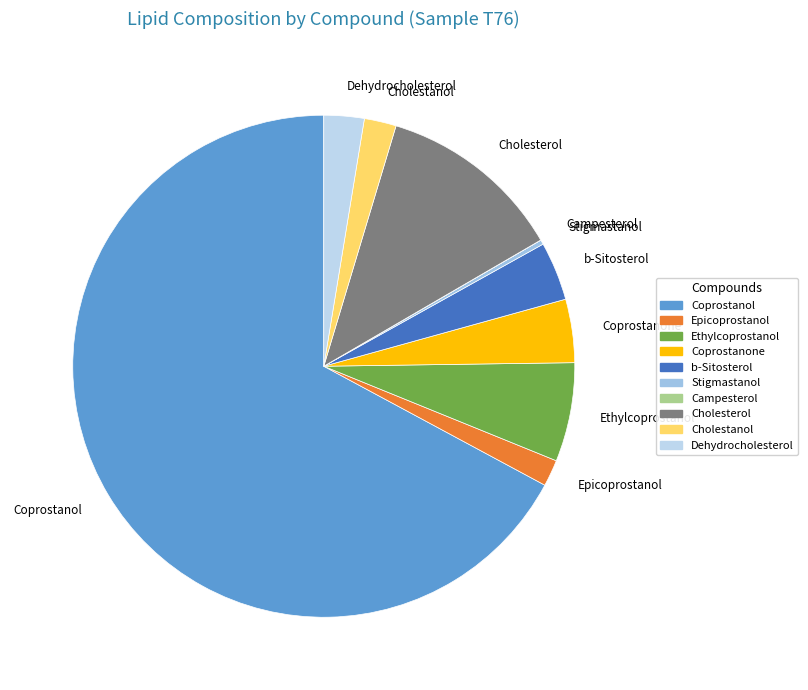

Between Cholestanol and Coprostanol, which is larger?

Coprostanol